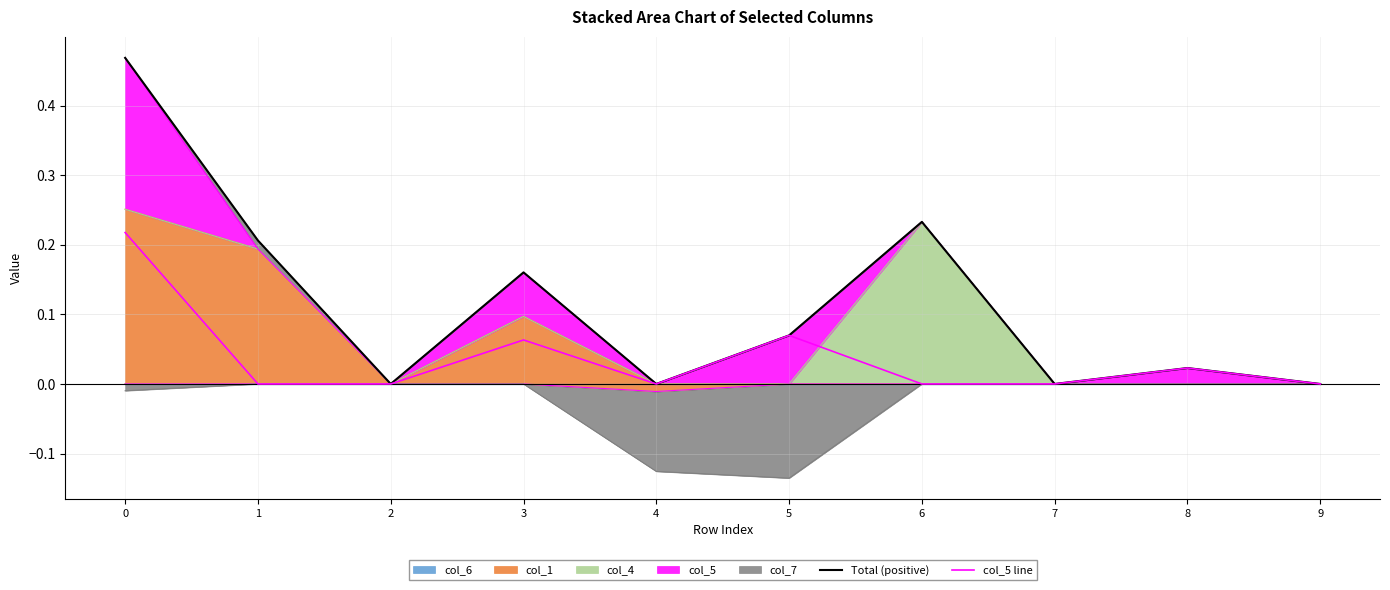

Where is col_5 line nearest to the value 0?

1